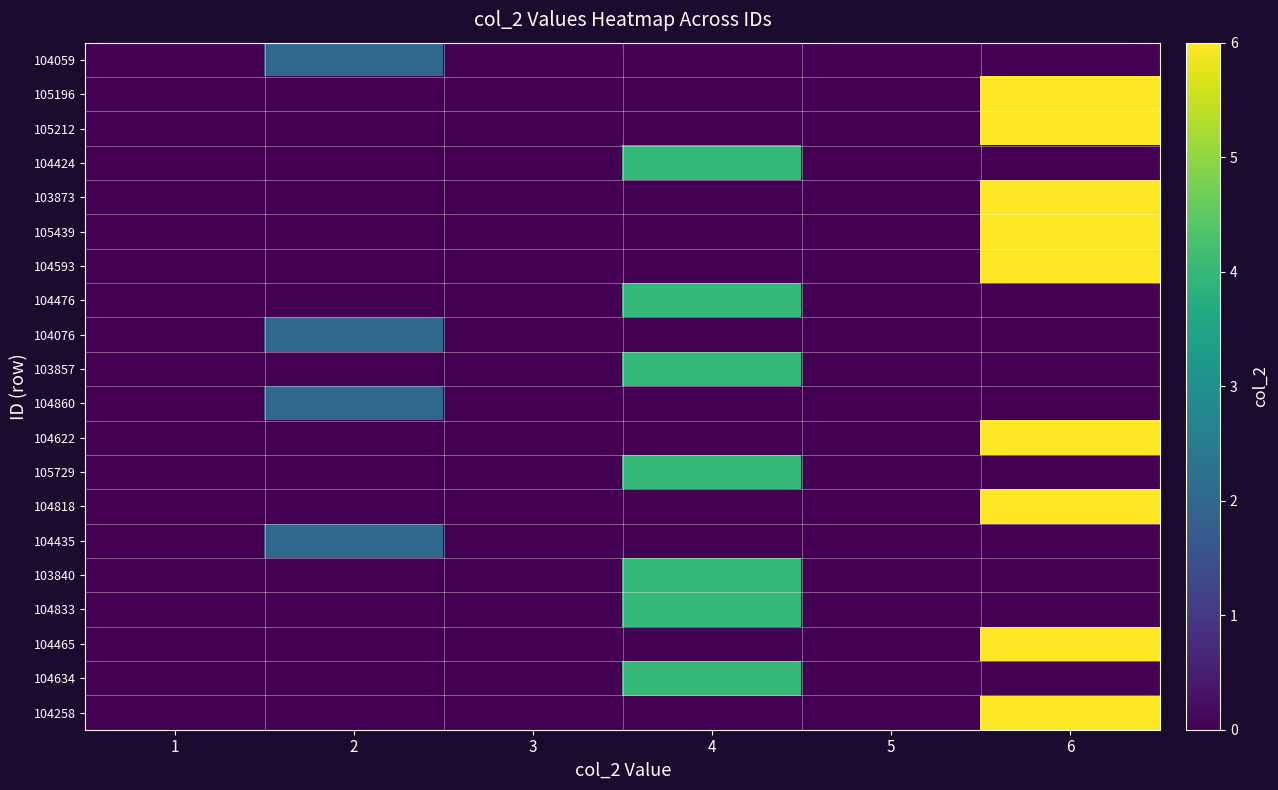

How many categories are shown in the chart?

6